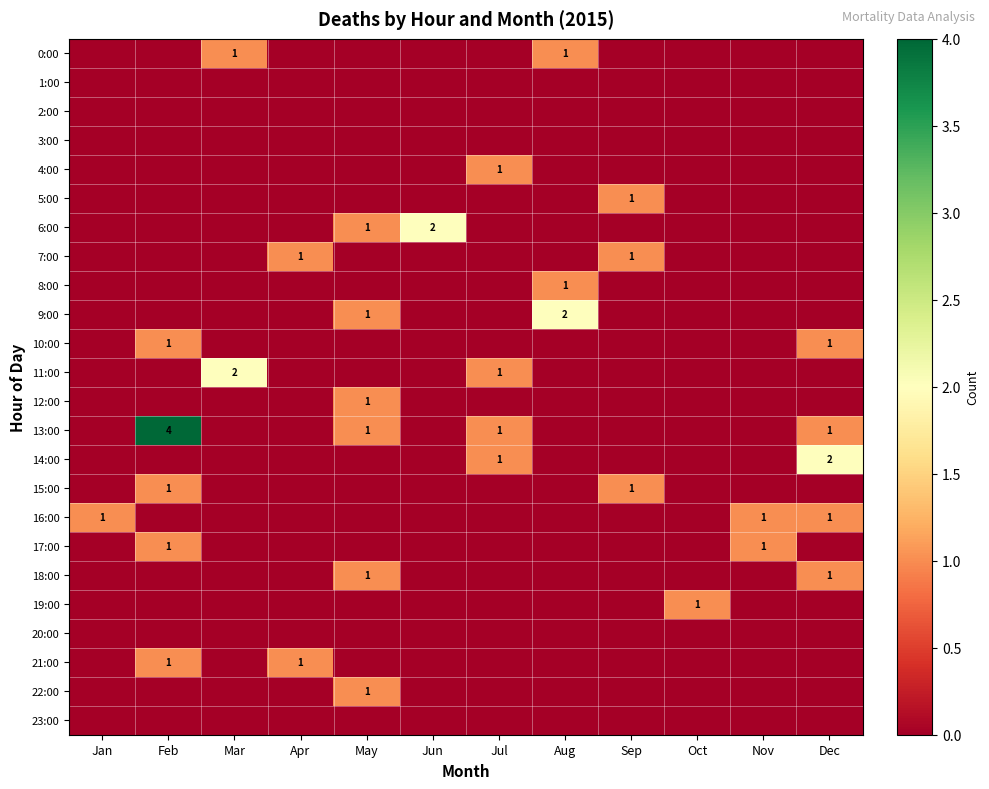

What is the highest value of the 22:00 series?

1